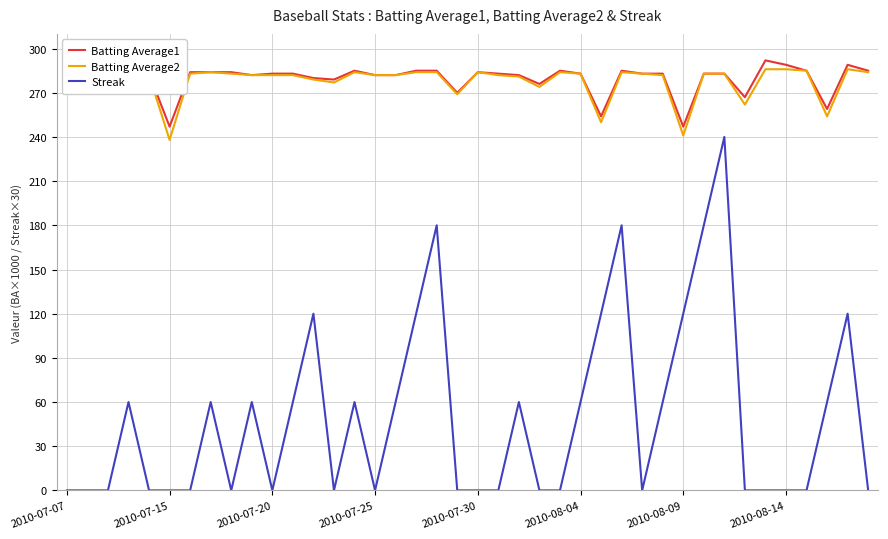

True or false: Batting Average1 and Streak intersect in this chart.

False